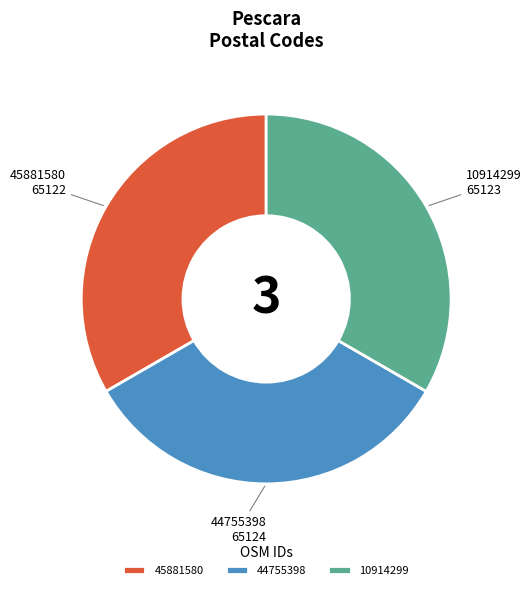

Does any single category account for the majority?

No